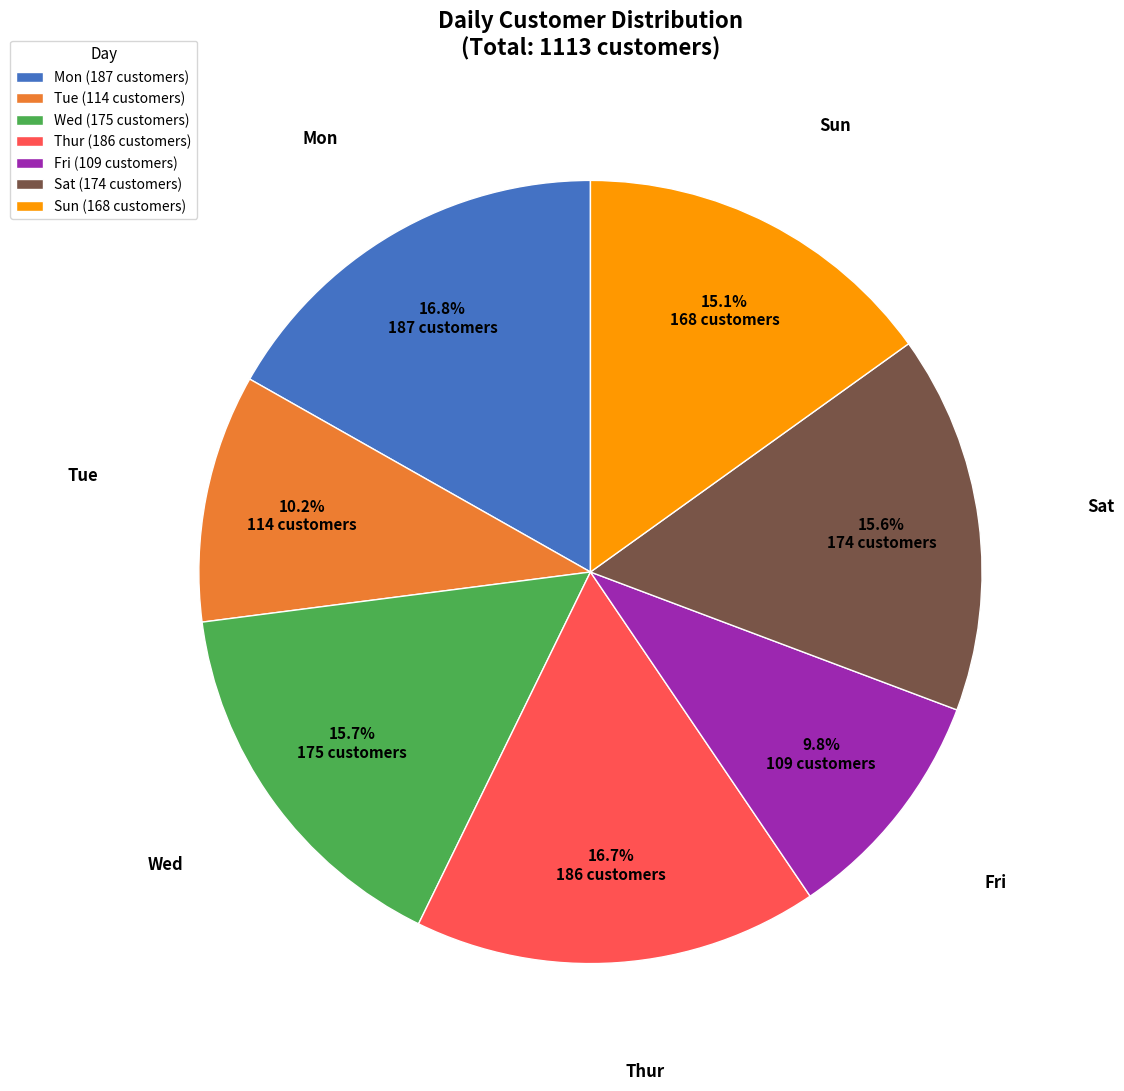

Approximately how many times larger is the value at Fri compared to Wed?

0.6